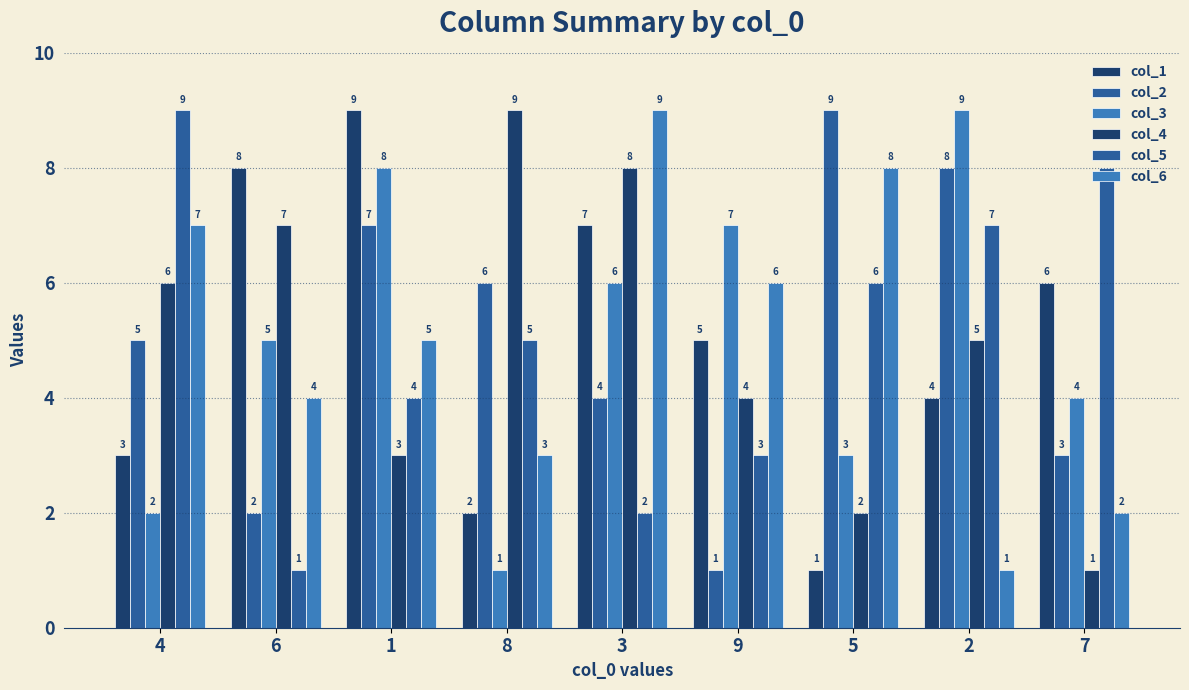

What is the average value of the col_1 series?

5